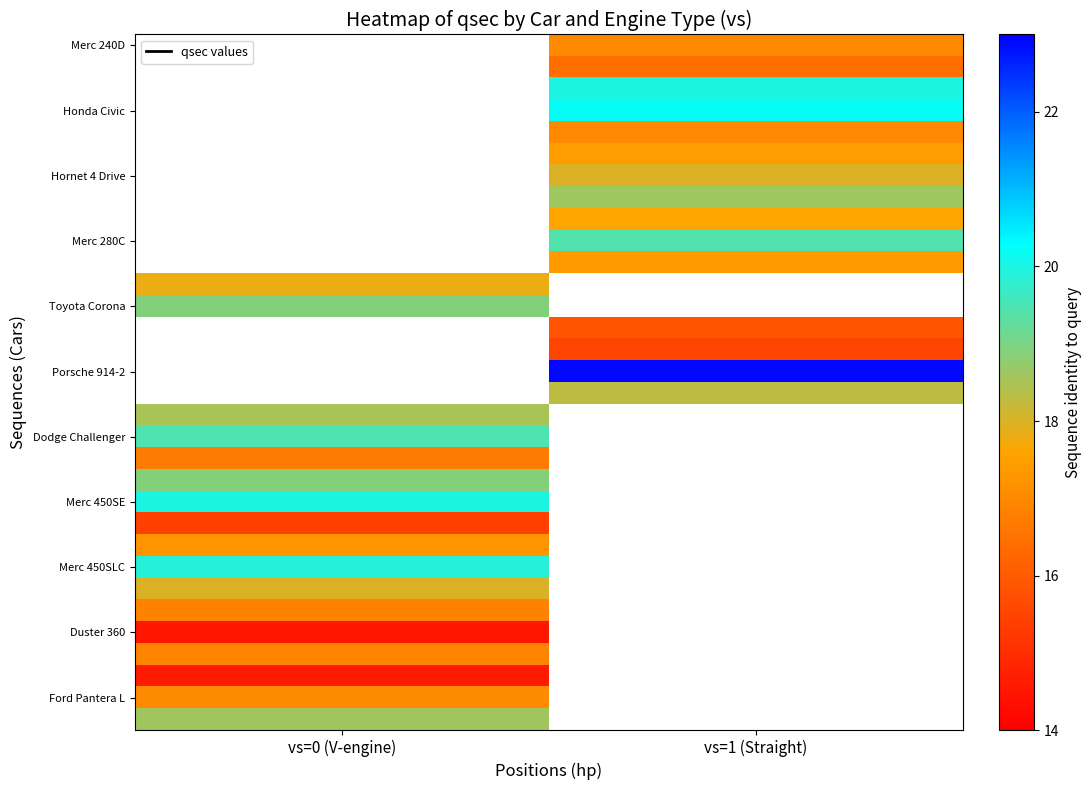

Which has a higher value, vs=0 (V-engine) or vs=1 (Straight)?

vs=1 (Straight)